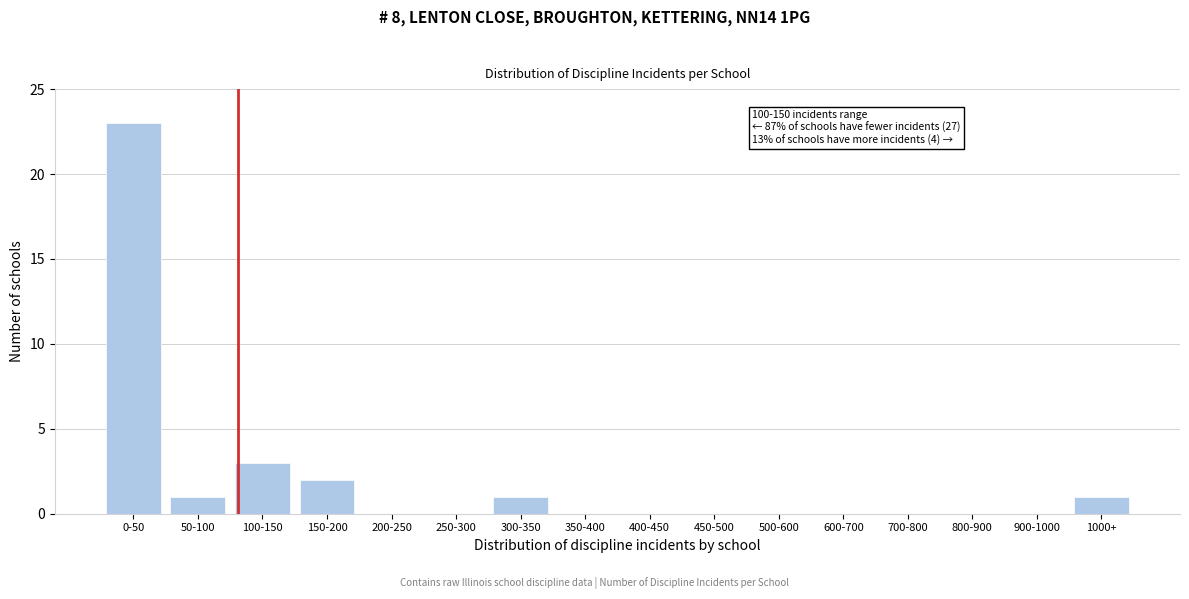

Reading right to left, transcribe all the data shown in this chart.

1000+=1	900-1000=0	800-900=0	700-800=0	600-700=0	500-600=0	450-500=0	400-450=0	350-400=0	300-350=1	250-300=0	200-250=0	150-200=2	100-150=3	50-100=1	0-50=23